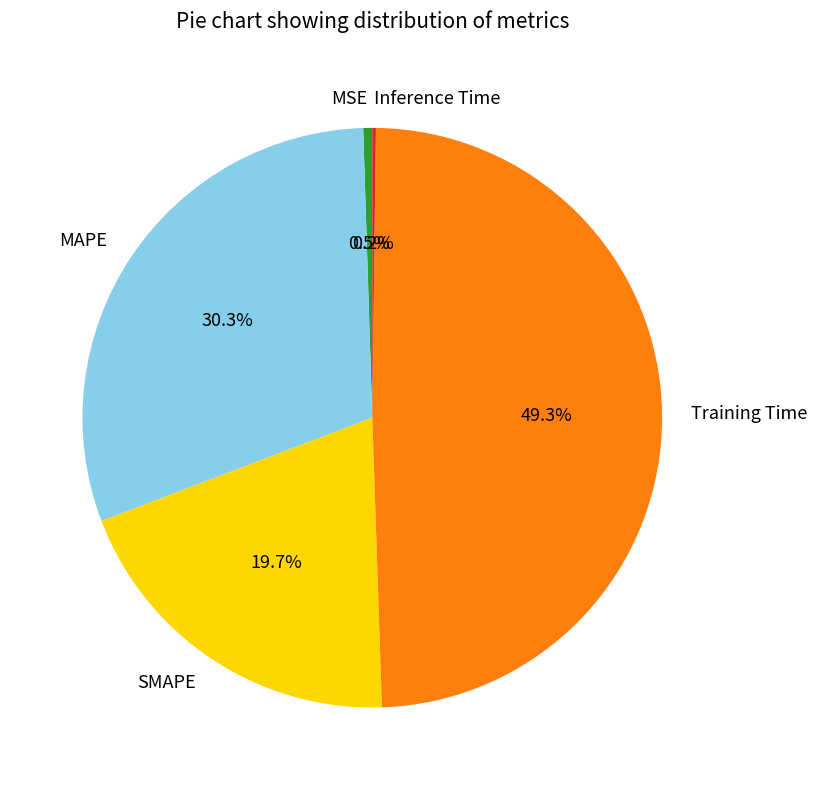

To the nearest percent, what is the average slice percentage?

20%